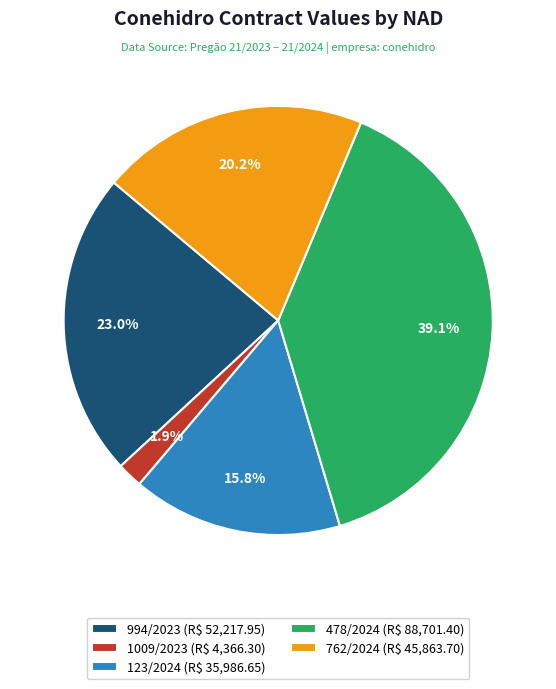

How many slices are in this pie chart?

5